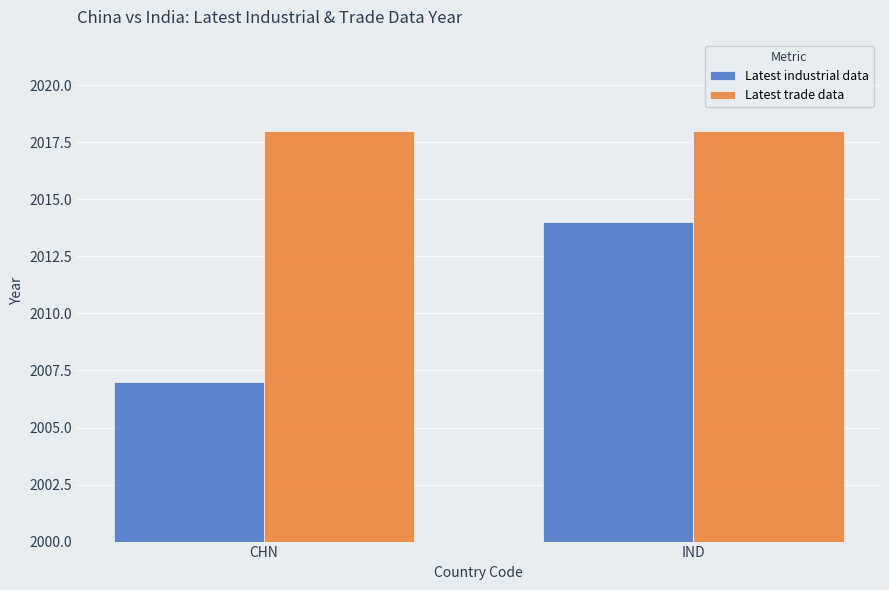

What is the label of the 2nd bar from the left?

IND